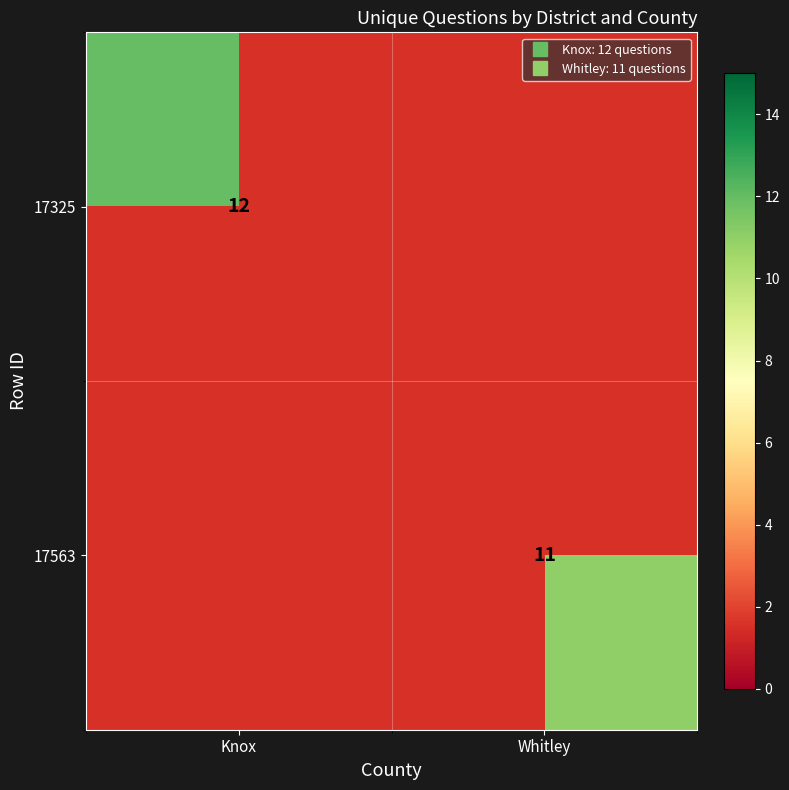

Between Knox and Whitley, which is larger?

Knox